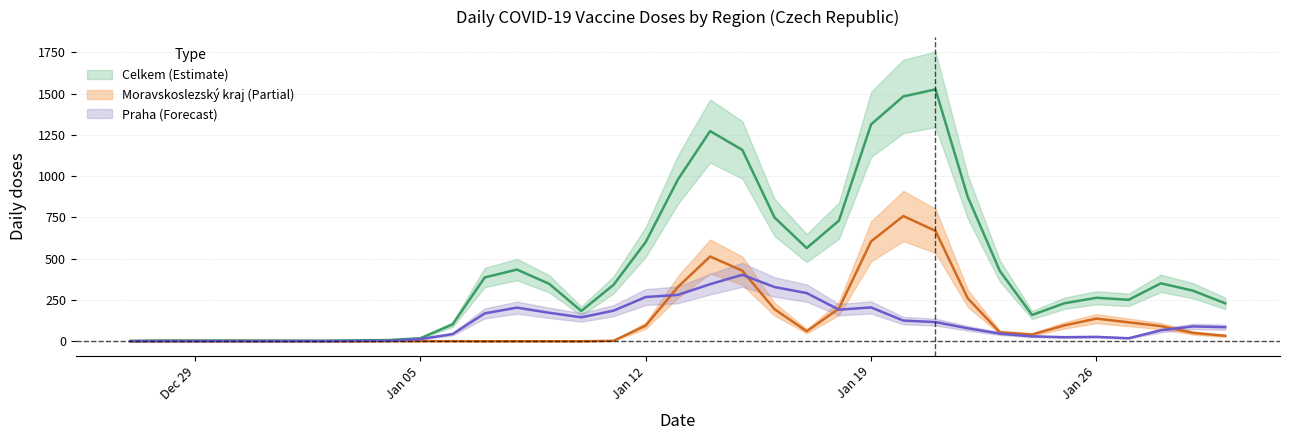

Which series has the largest range (max minus min)?

Celkem